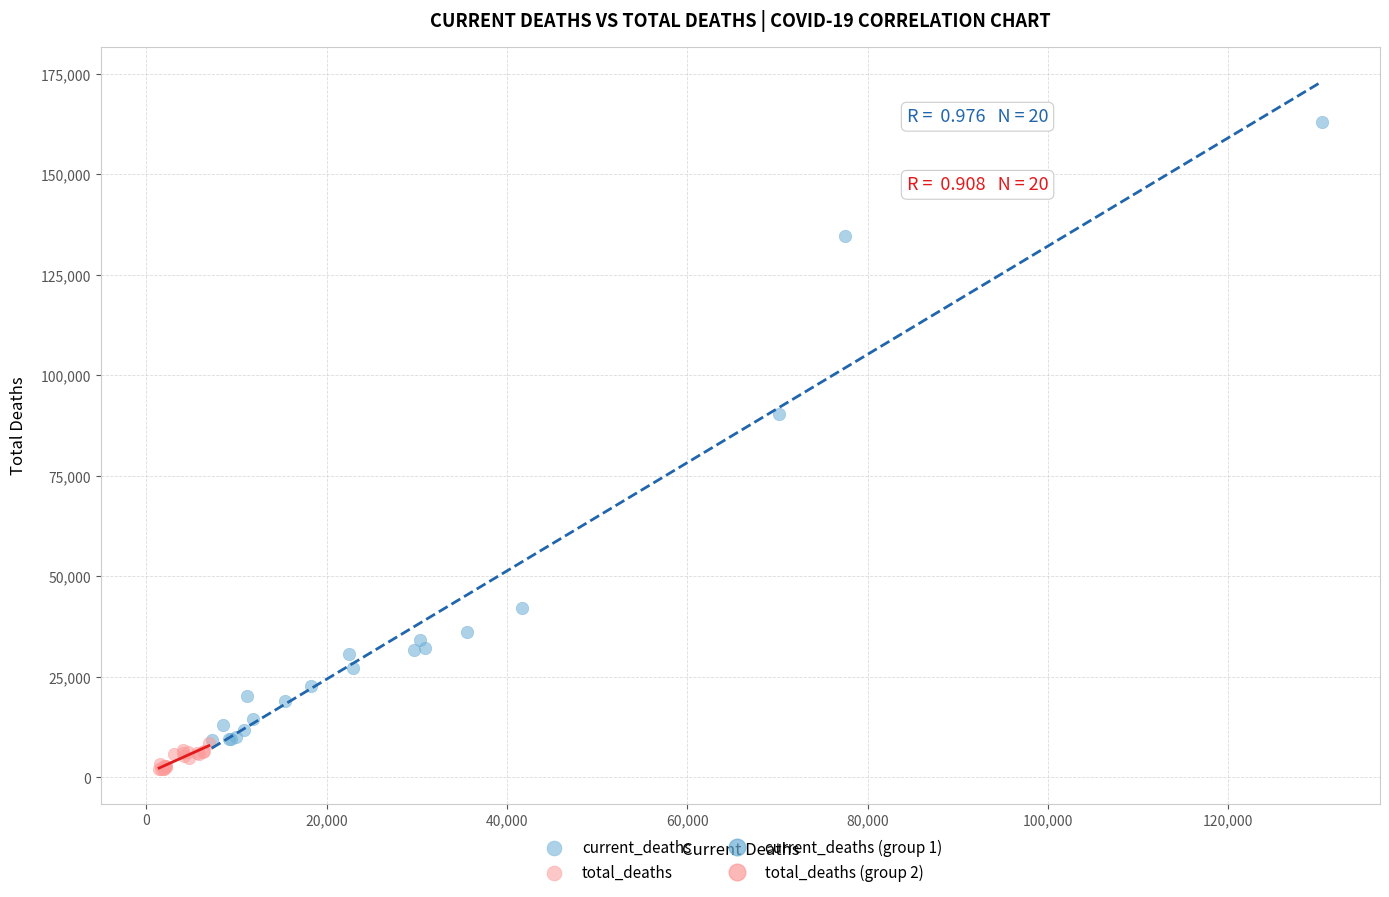

Which series has the largest Y range (max minus min)?

current_deaths